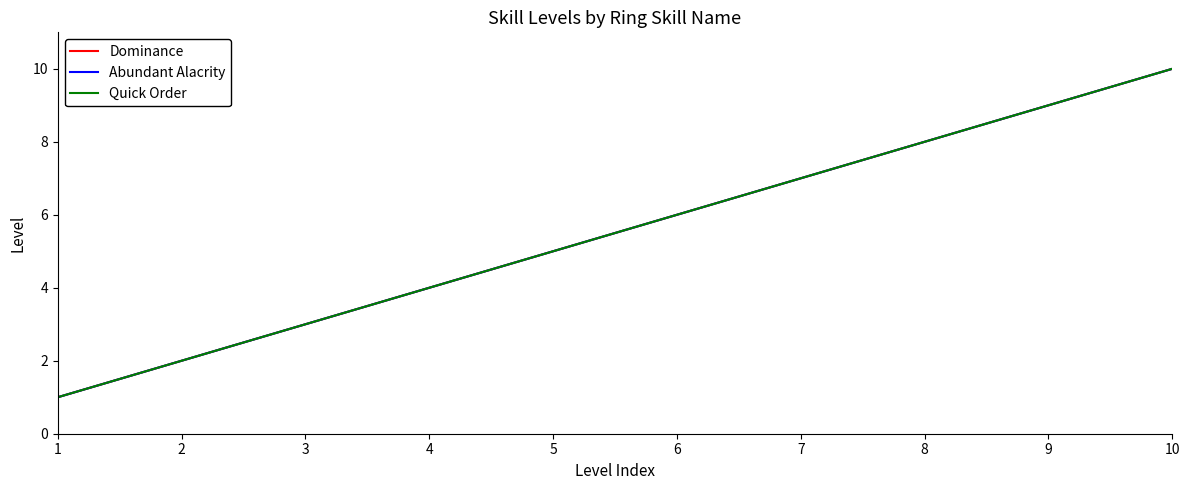

At 7, list the series in order from largest to smallest.

Dominance, Abundant Alacrity, Quick Order